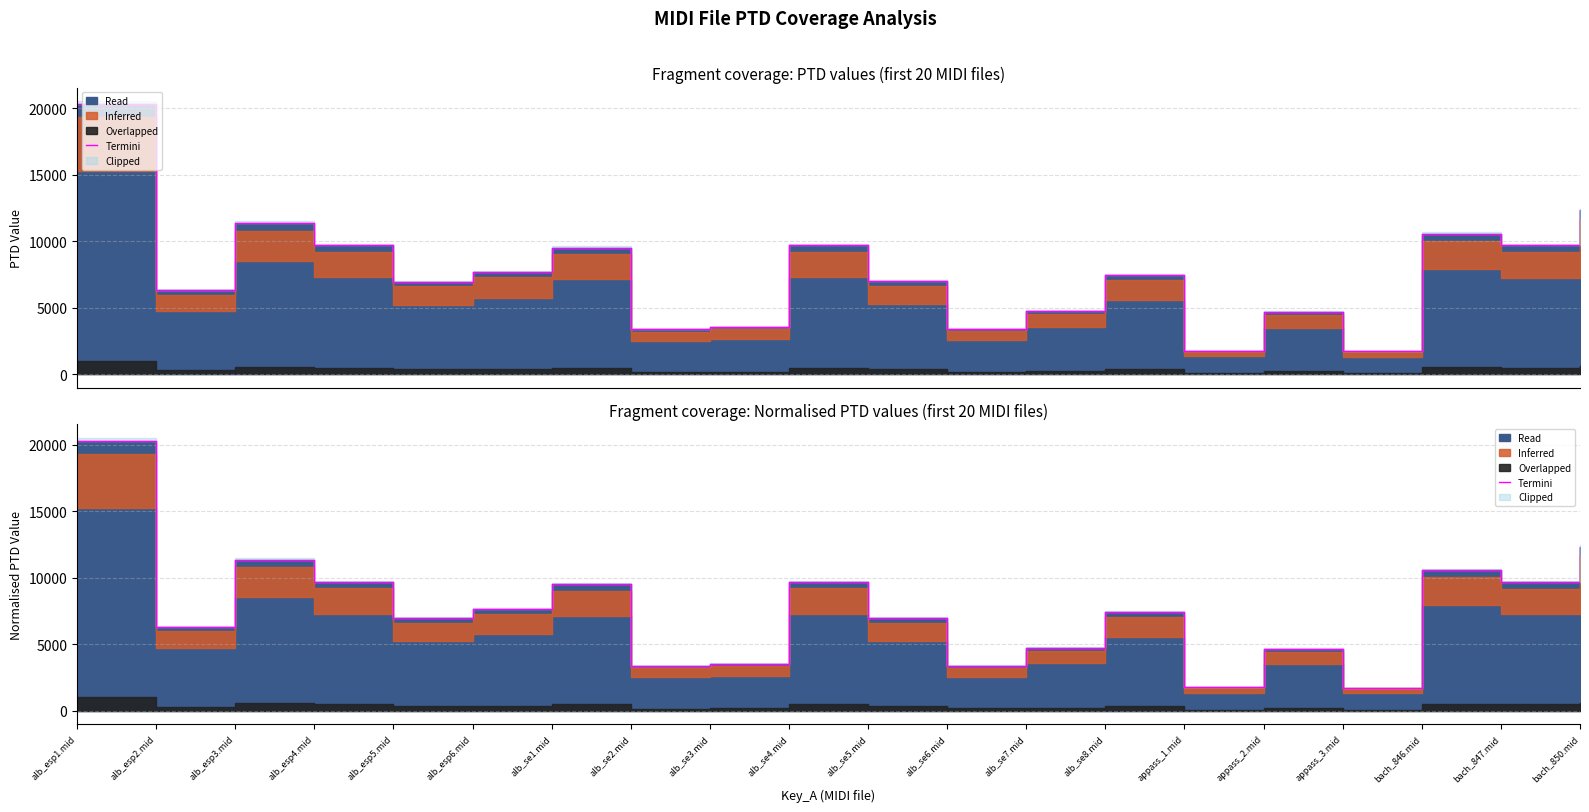

True or false: the data has more than 2 interior local peaks.

True